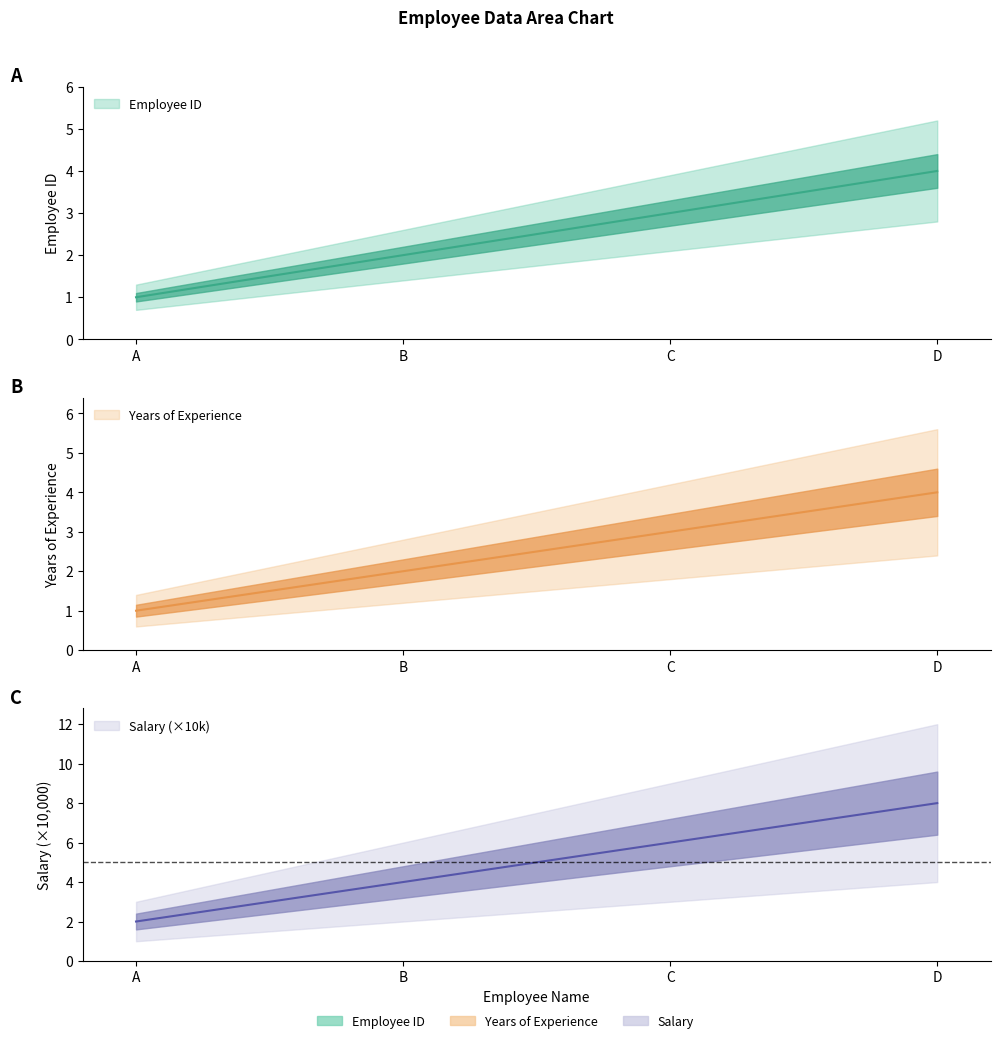

What is the value of the Salary point at the 2nd from the left?

4